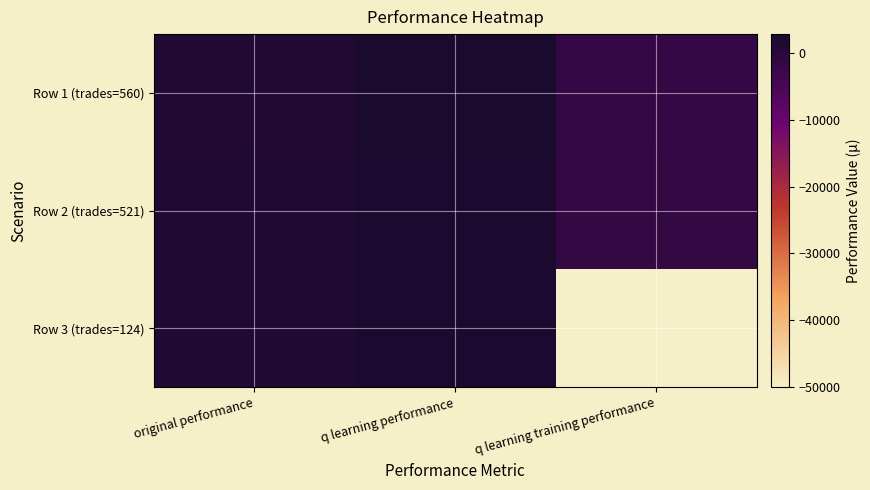

What is the minimum value shown in the chart?

-50000.0